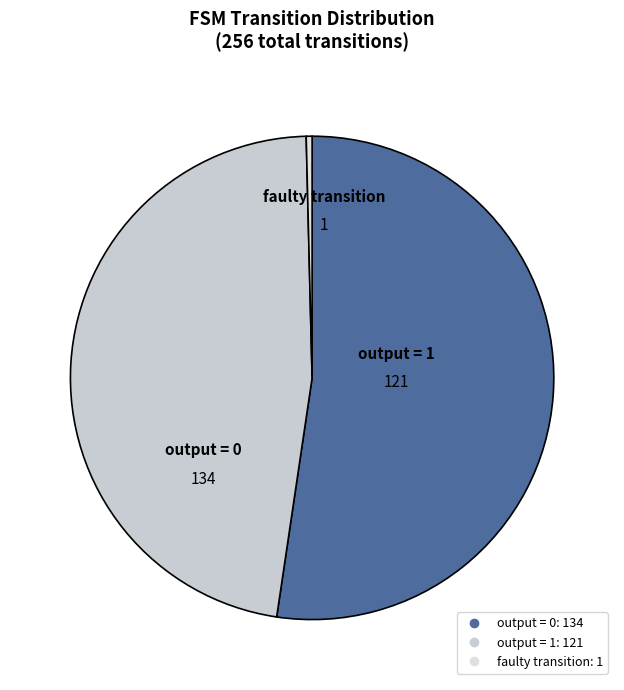

Count the number of slices in the pie.

3